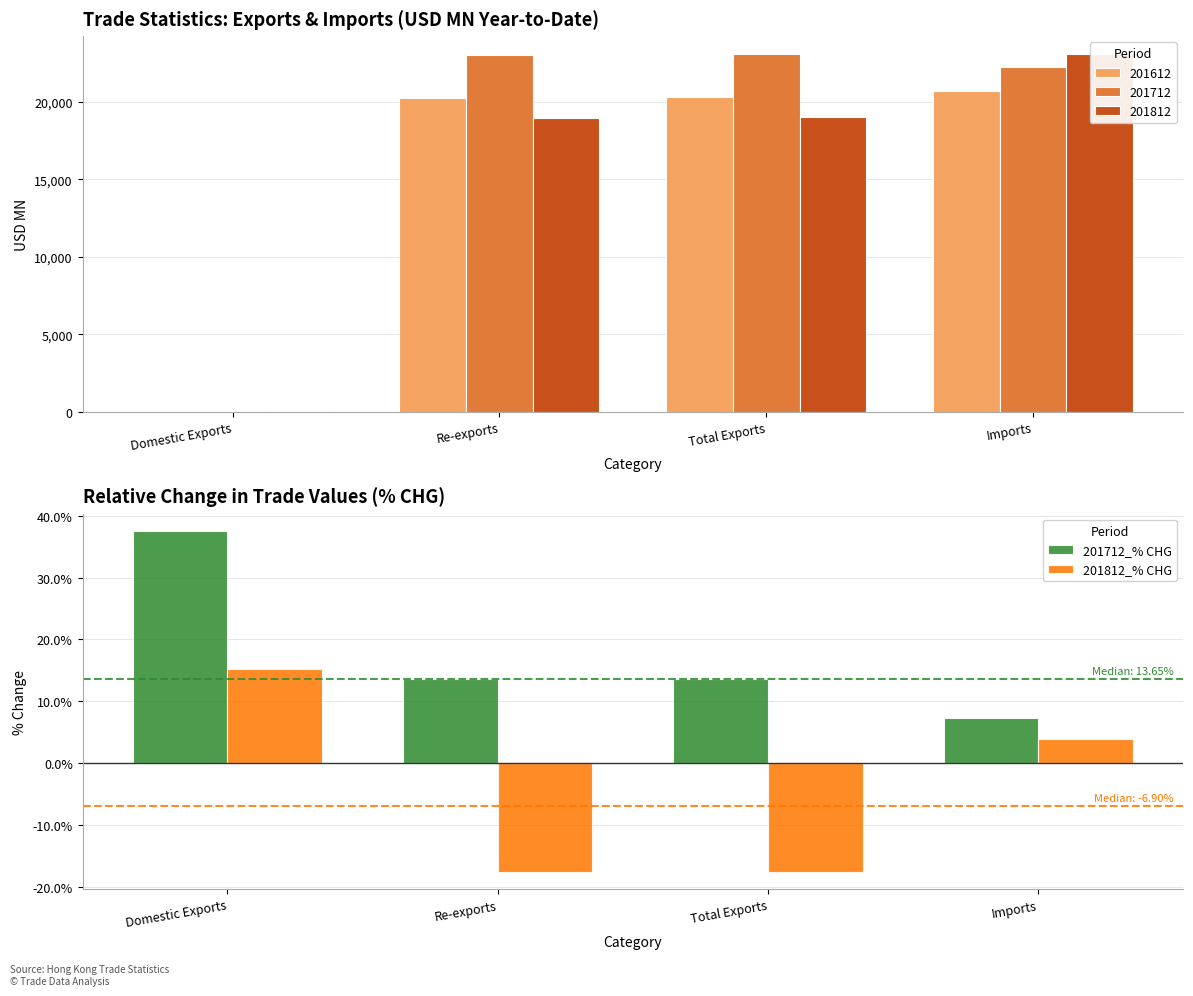

At which category is the sum across all series the highest?

Domestic Exports